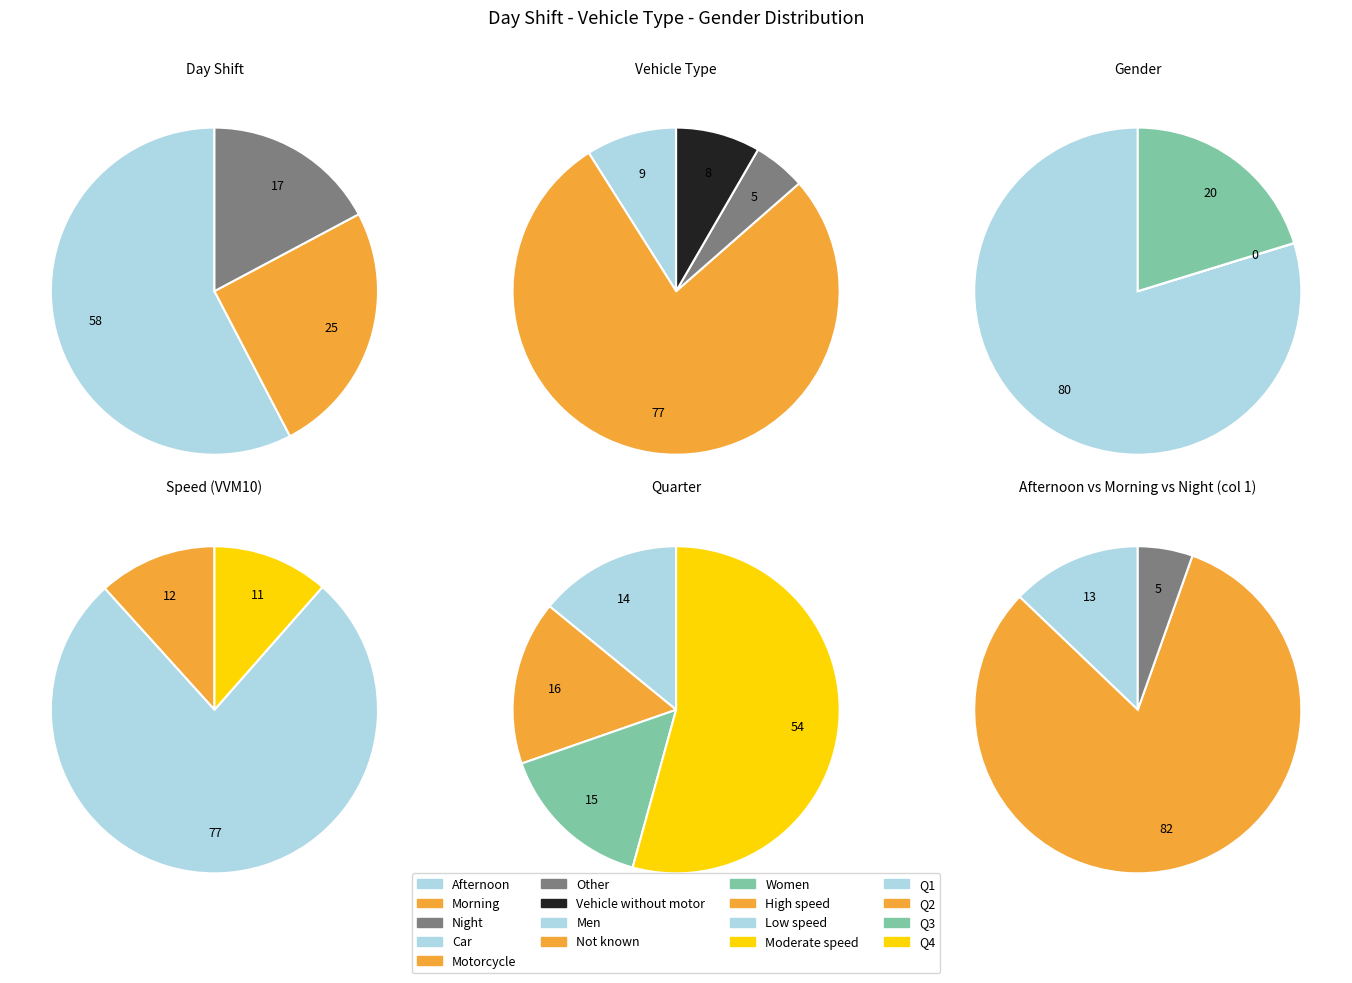

Is it true that Night is 3% of the pie?

False